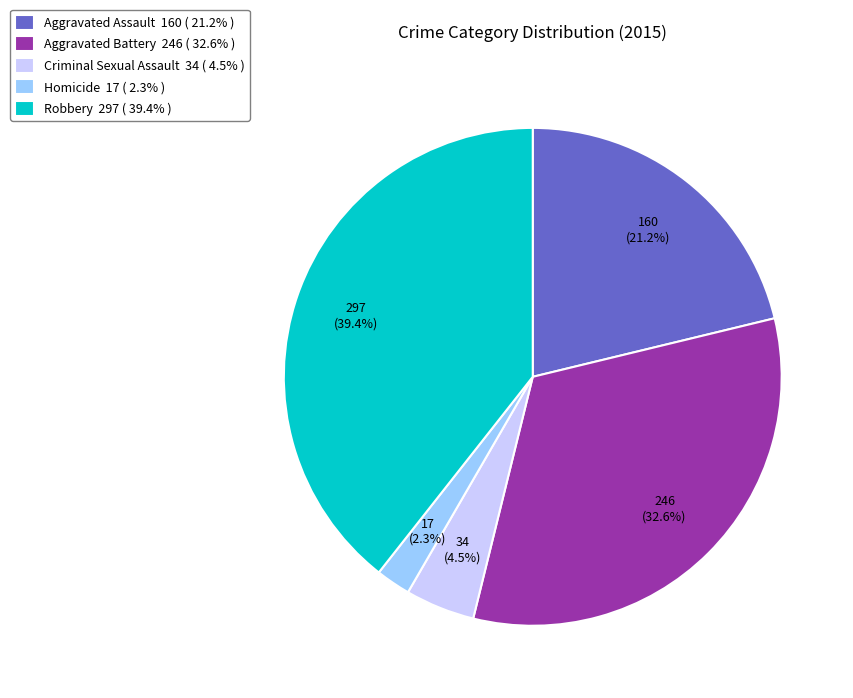

True or false: Aggravated Assault accounts for 21% of the total.

True